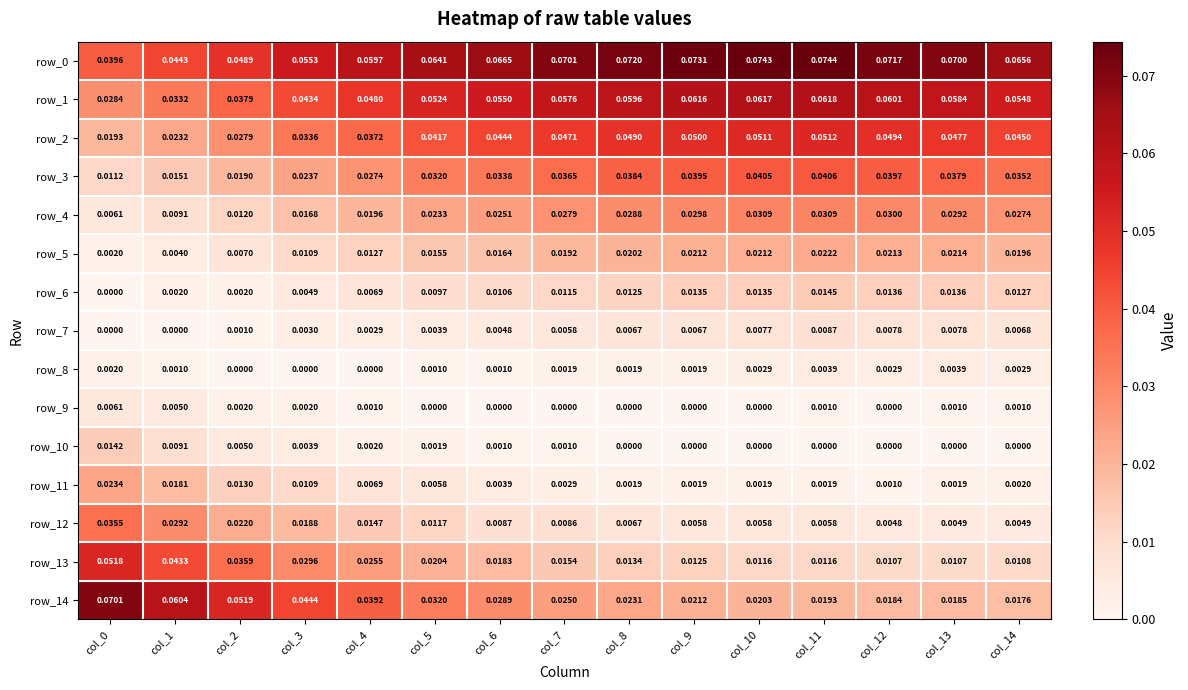

Is the value of row_11 at col_11 greater than the value of row_0 at col_2?

No